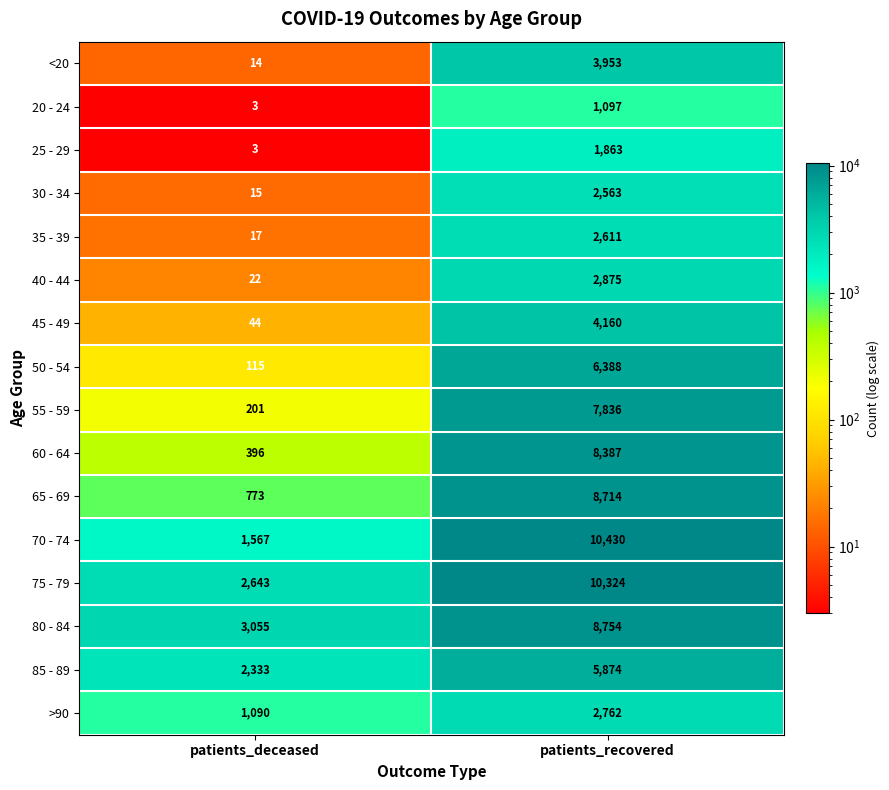

Count the number of data series in this chart.

16